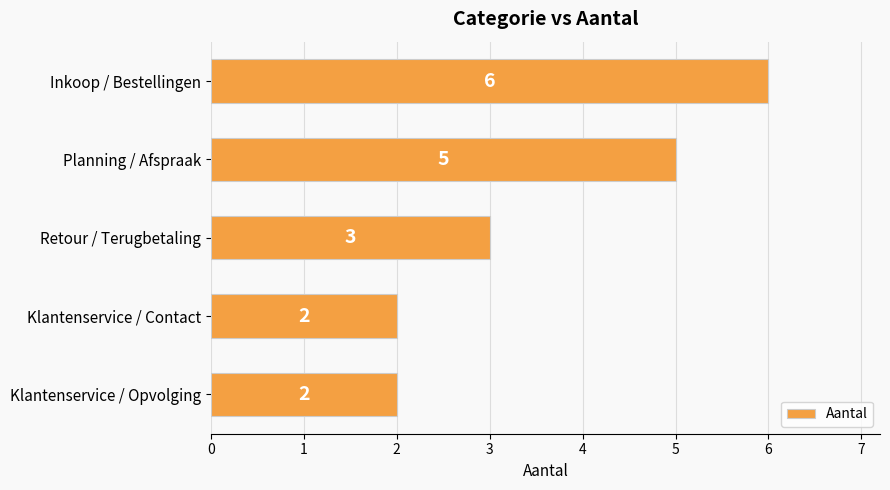

How many bars are there in total?

5